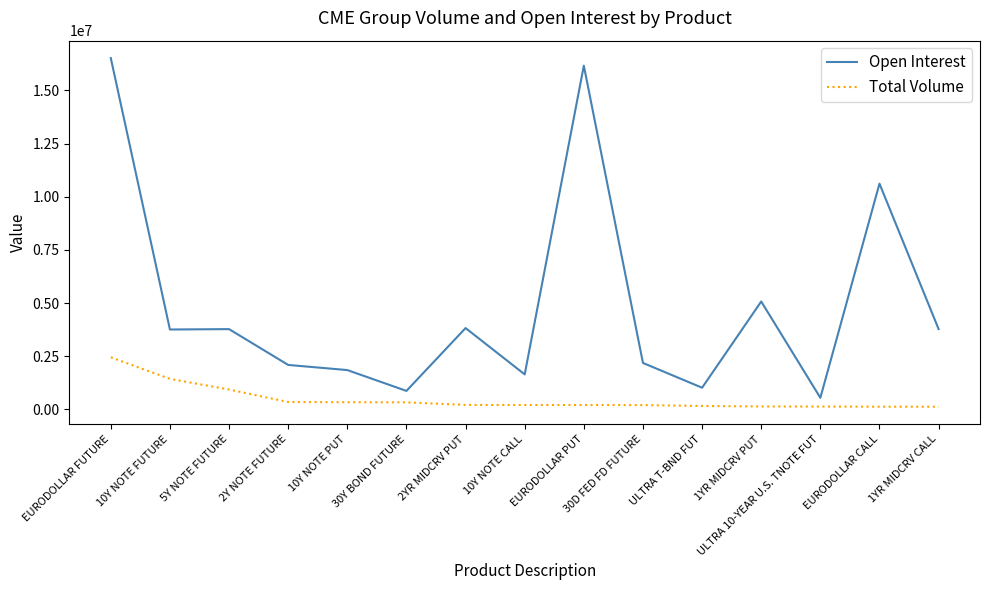

What is the difference between the maximum and second lowest values in the Open Interest series?

15647191